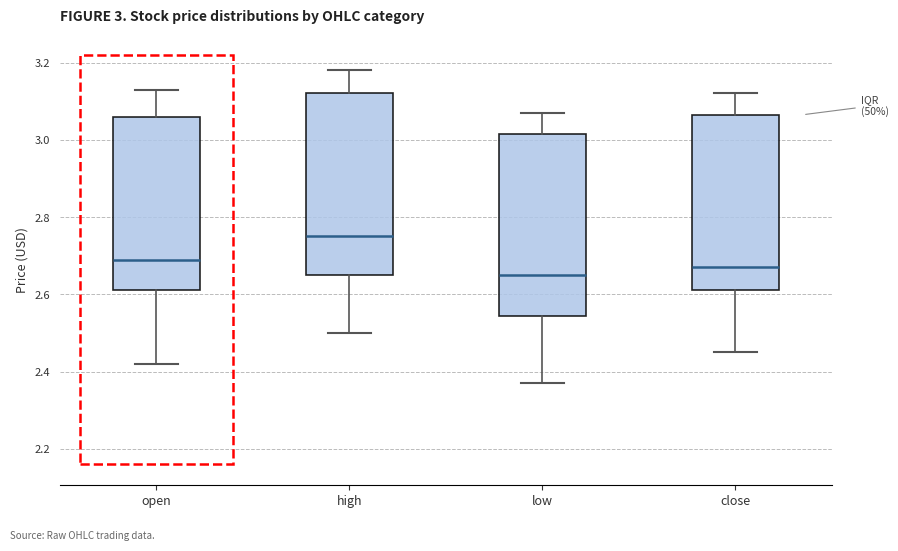

Which box has the lowest median line?

low